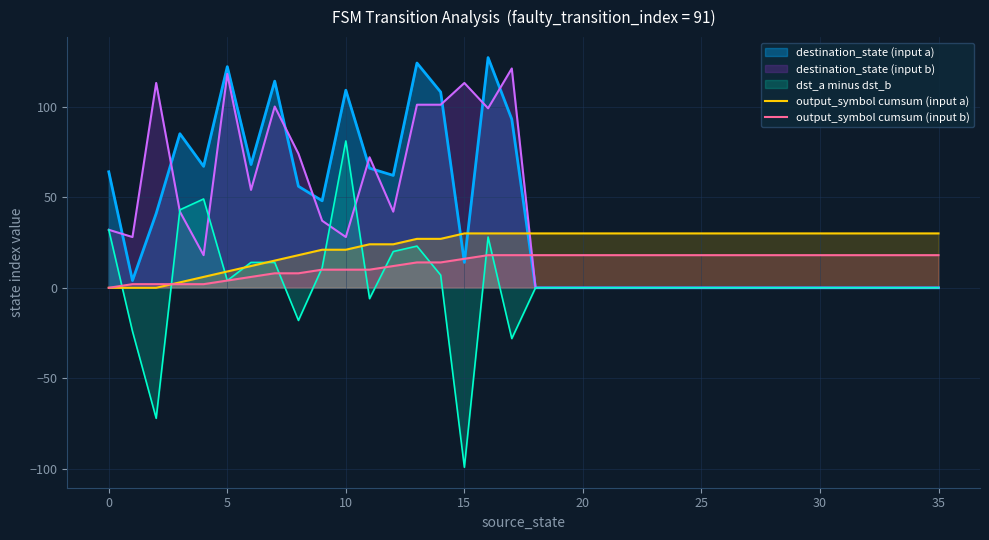

Count the number of categories in the chart.

36